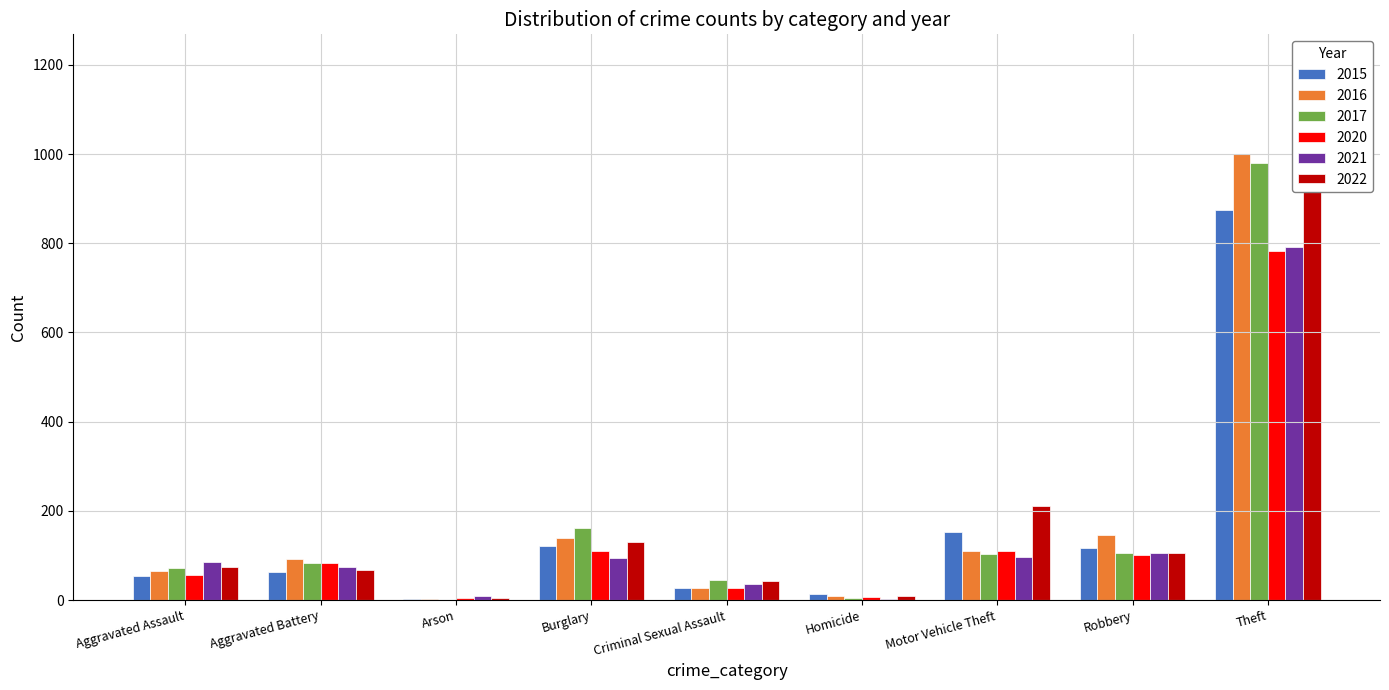

List the series in order of their peak value, lowest first.

2020, 2021, 2015, 2017, 2016, 2022